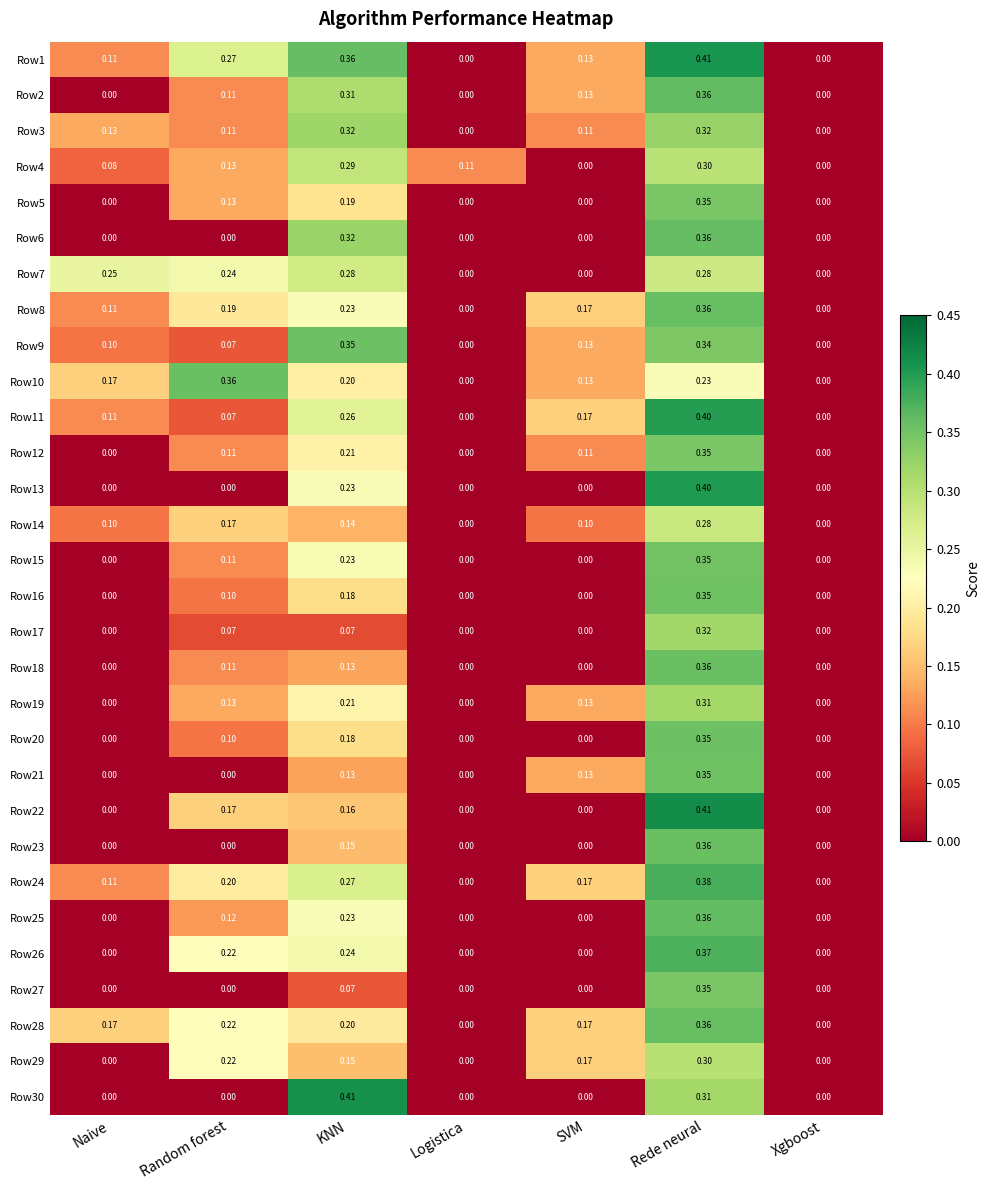

At which label does Row27 reach its peak?

Rede neural